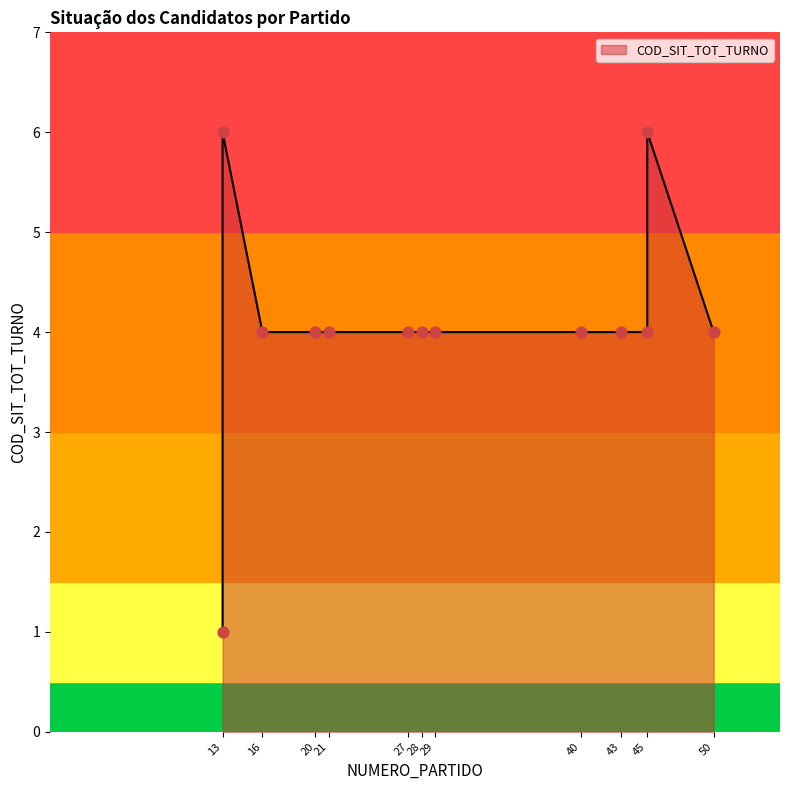

What is the ratio of the value at 20 to the value at 45?

0.7